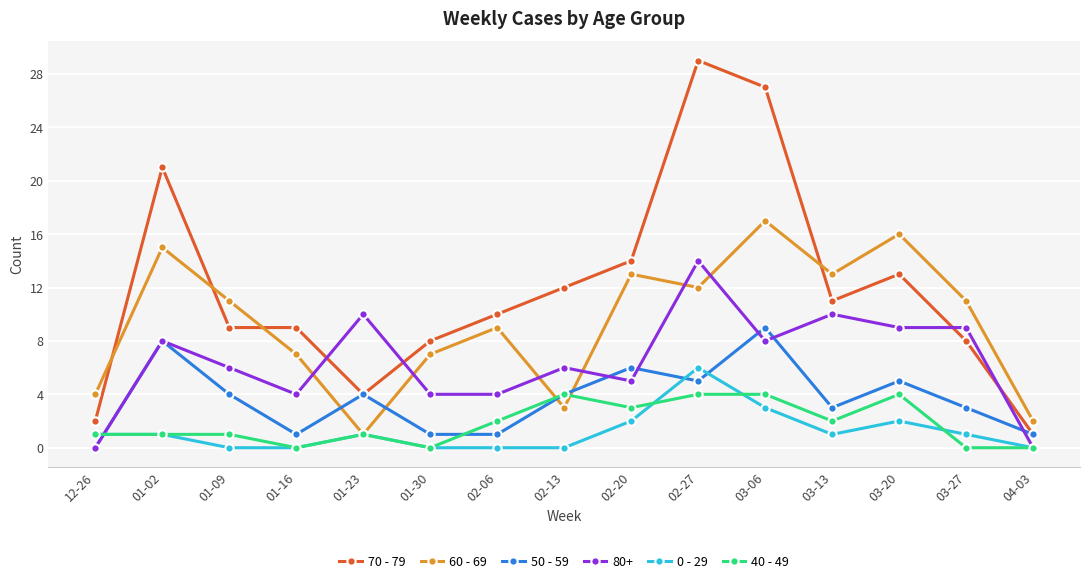

Which series has the largest range (max minus min)?

70 - 79